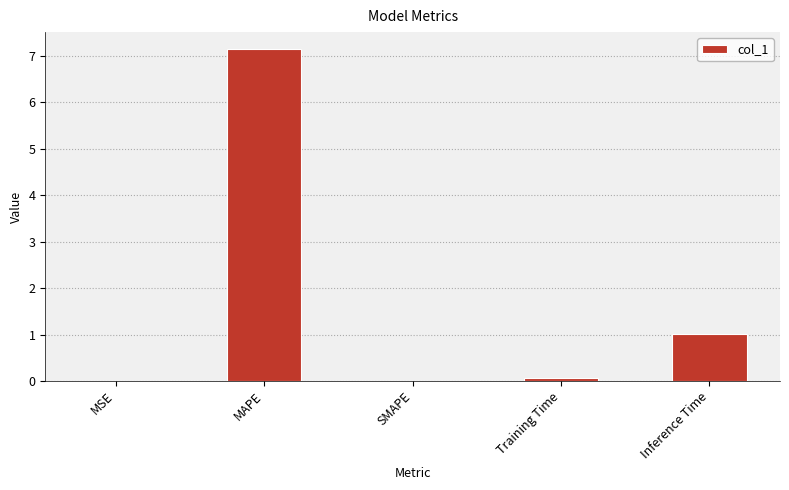

Between Inference Time and SMAPE, which is larger?

Inference Time